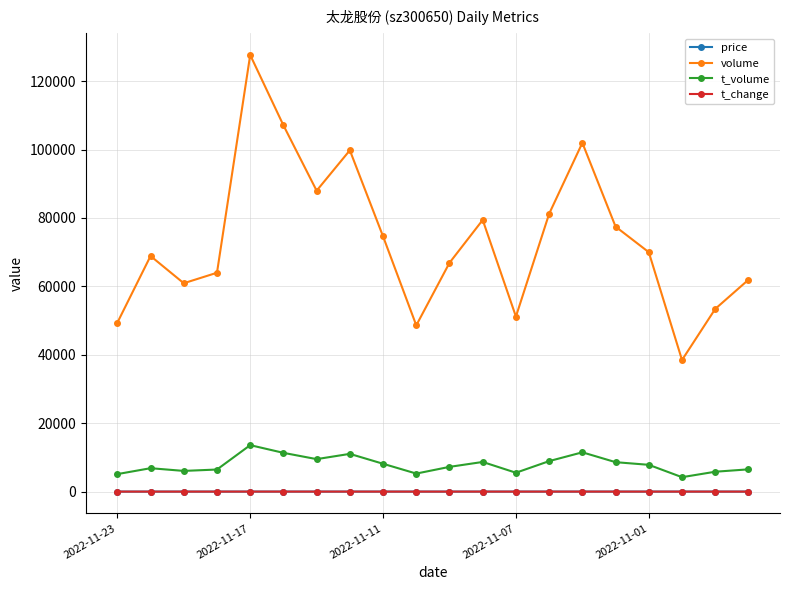

Which series has the largest total across all categories?

volume